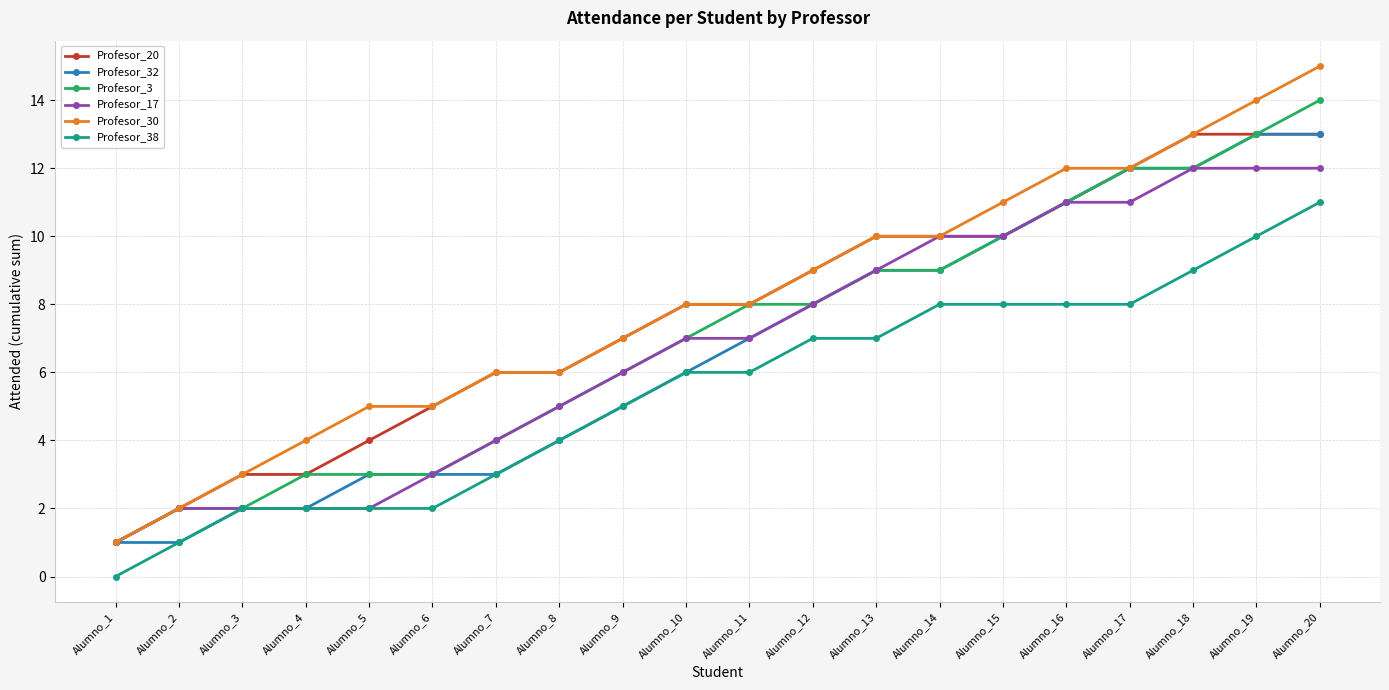

What are all the series names shown in the legend?

Profesor_20, Profesor_32, Profesor_3, Profesor_17, Profesor_30, Profesor_38